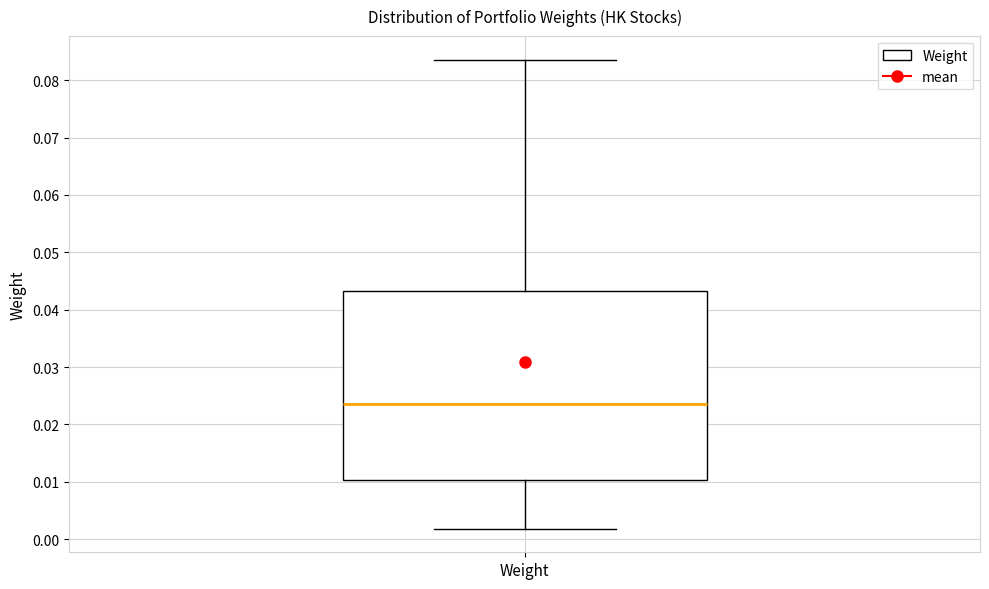

Where does the upper whisker of the box for Weight end on the y-axis? The values are not printed on the chart, so give them approximately, as read against the axis.

0.084